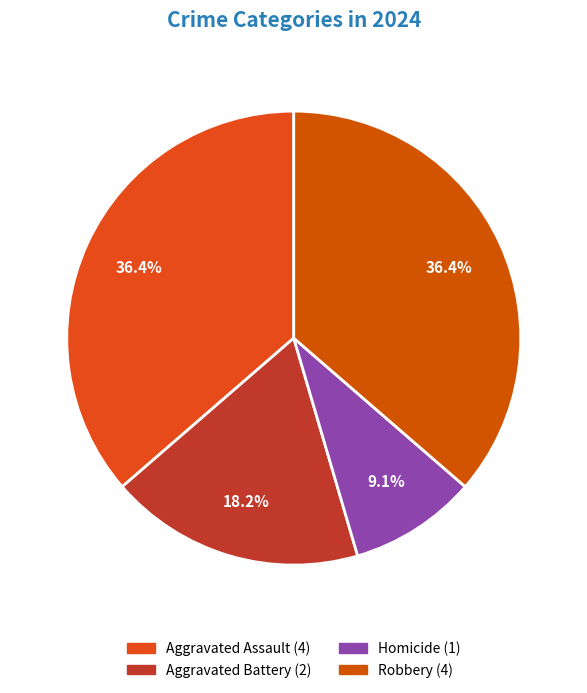

To the nearest percent, what is the combined percentage of Aggravated Assault and Robbery?

73%